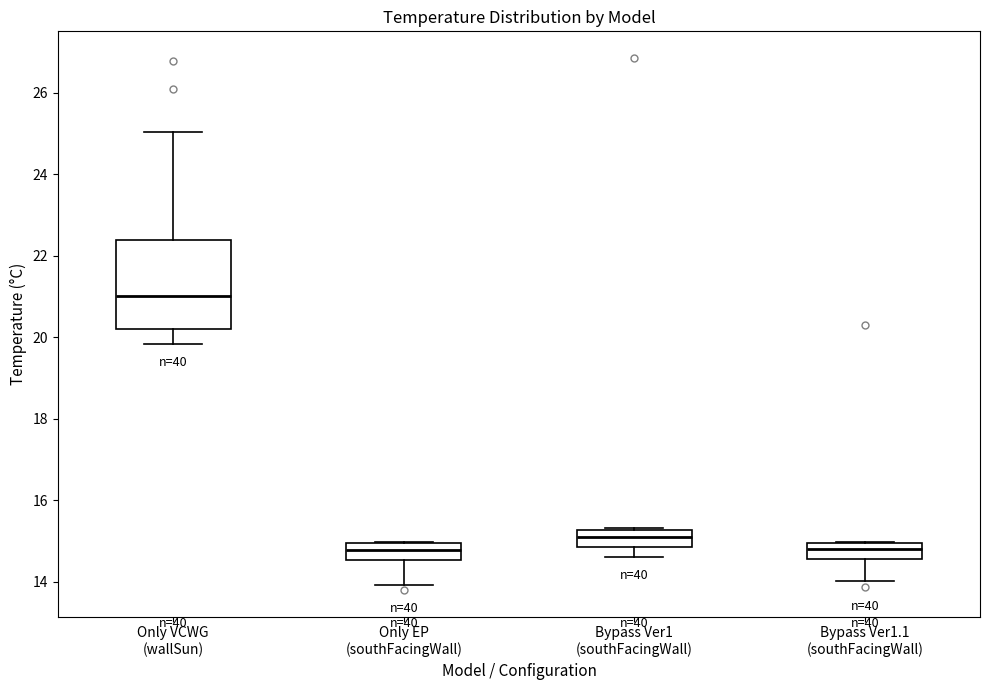

Comparing the boxes themselves (not the whiskers), which one is the tallest?

Only VCWG (wallSun)